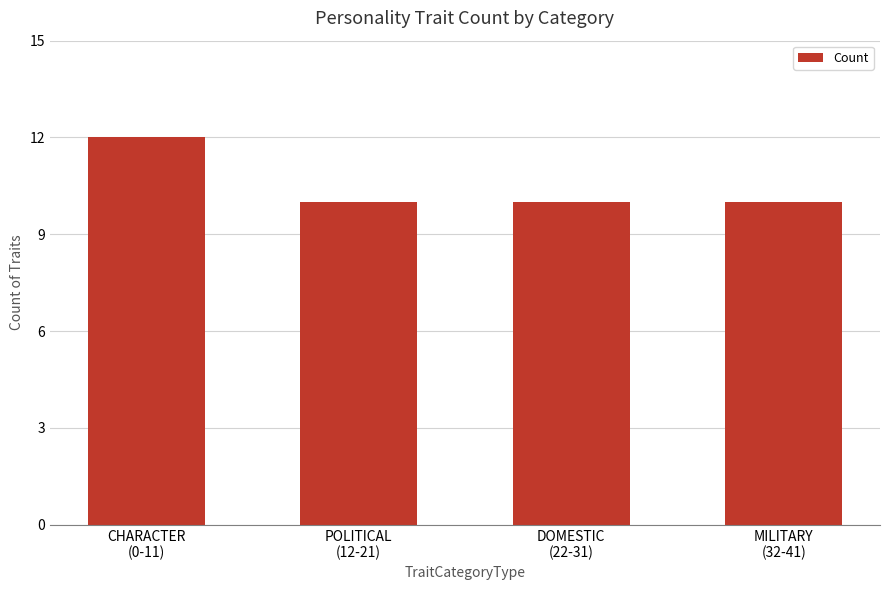

Are the bars grouped side by side (vs. stacked)?

No